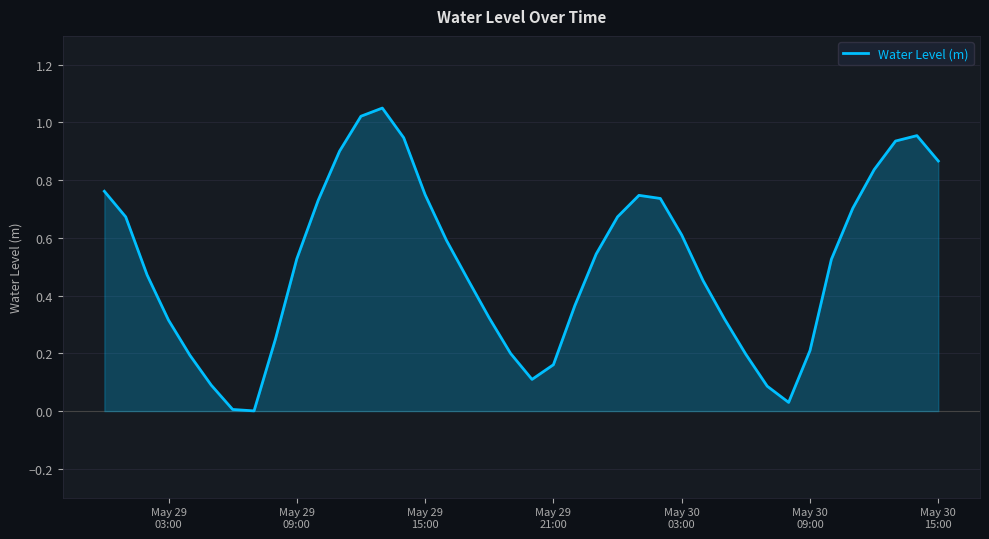

How many lines are shown in the chart?

1